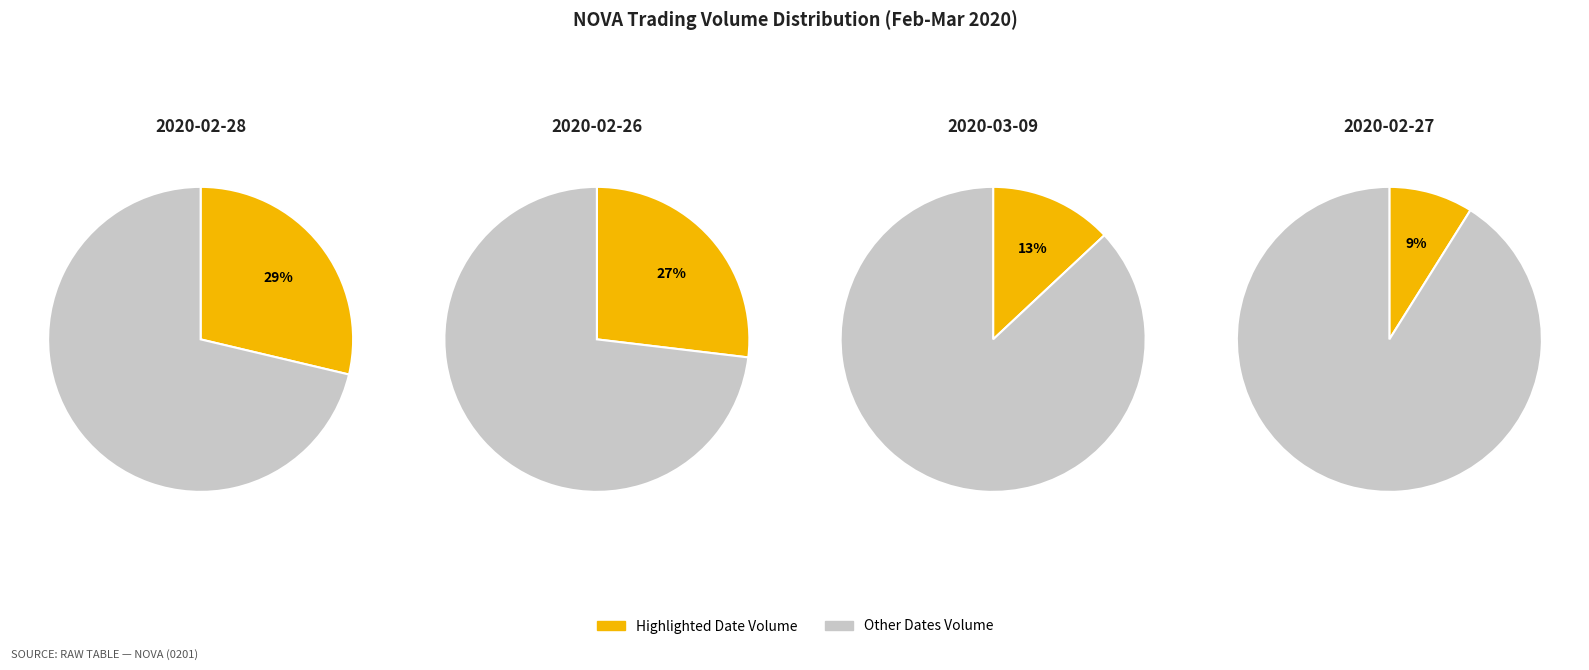

Which slice is the largest?

2020-02-28